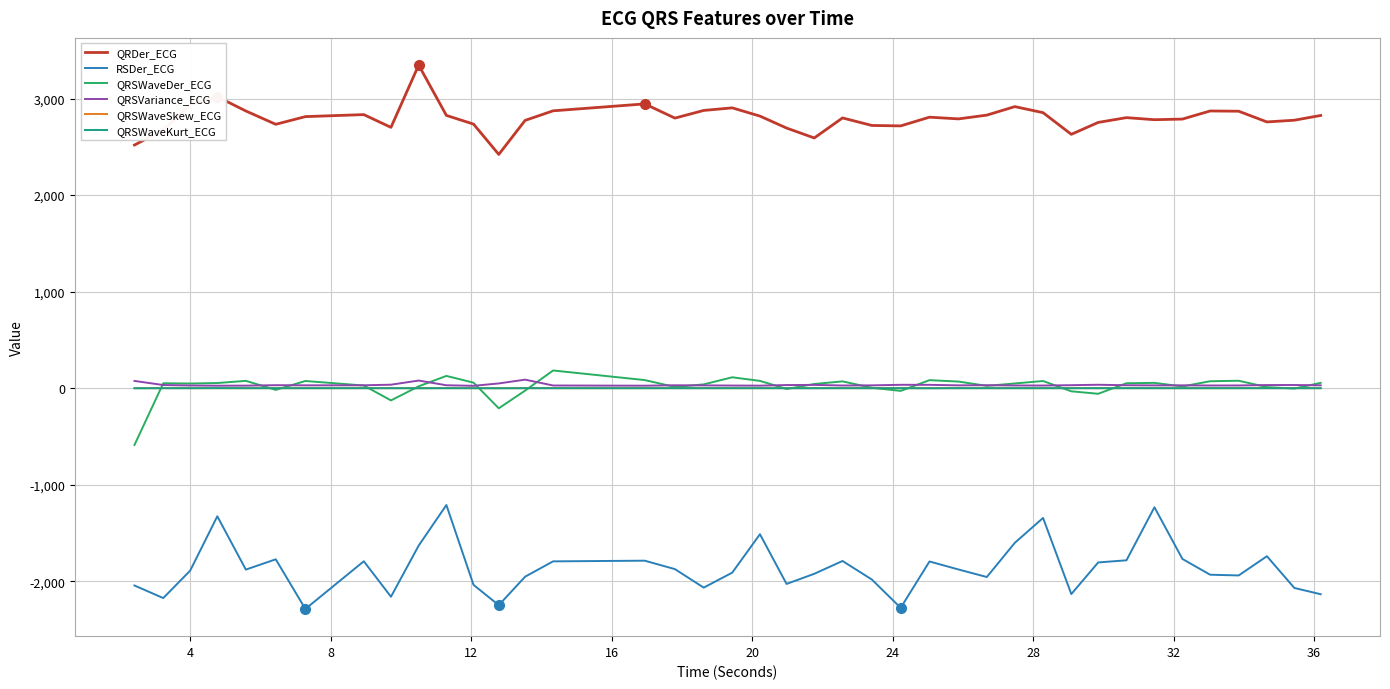

True or false: QRDer_ECG and QRSWaveSkew_ECG intersect in this chart.

False